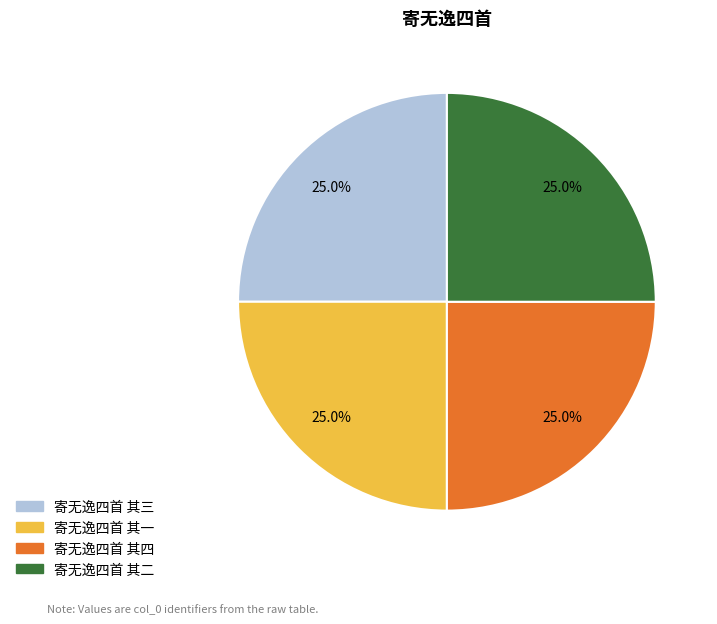

How many slices are in this pie chart?

4